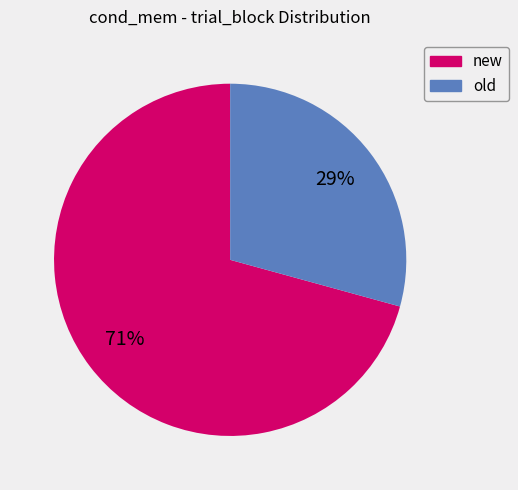

How many slices are in this pie chart?

2